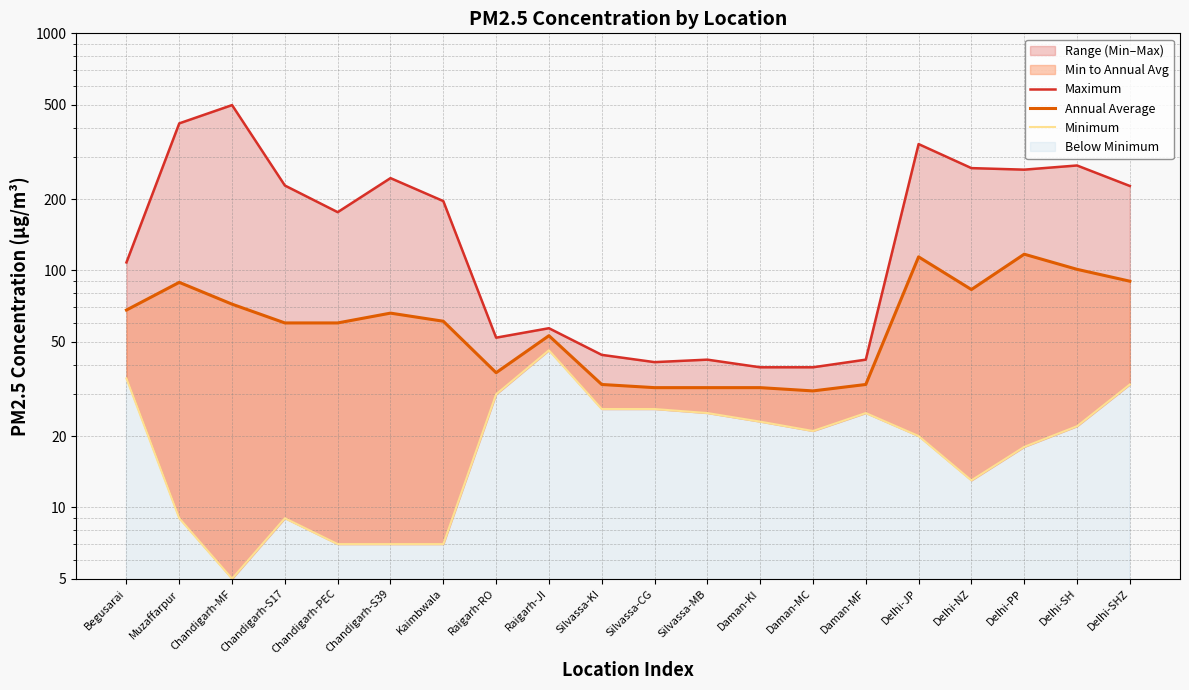

Rank the series by their average value, from highest to lowest.

Maximum, Annual Average, Minimum